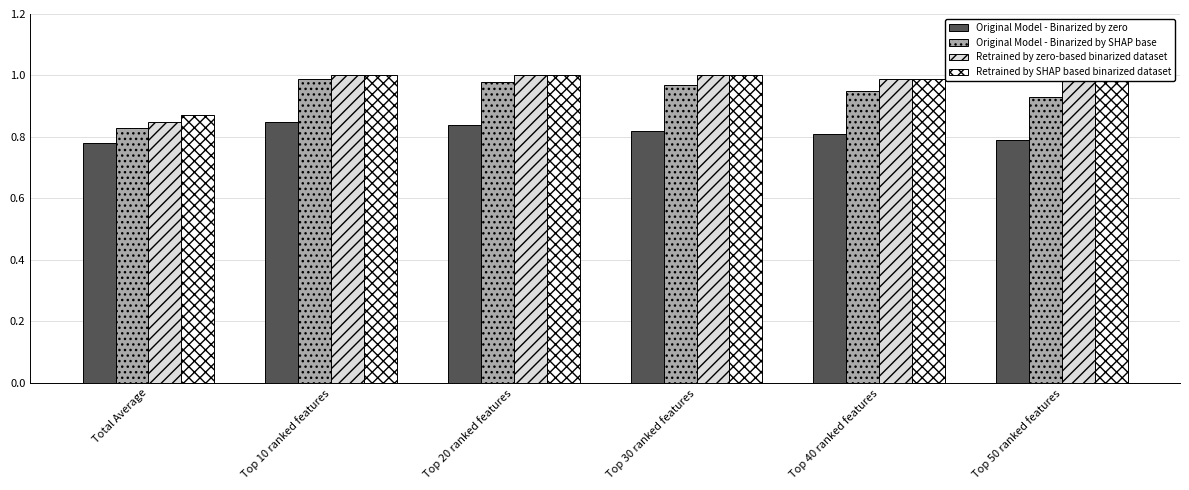

What is the difference between the maximum and minimum values in the Original Model - Binarized by SHAP base series?

0.2